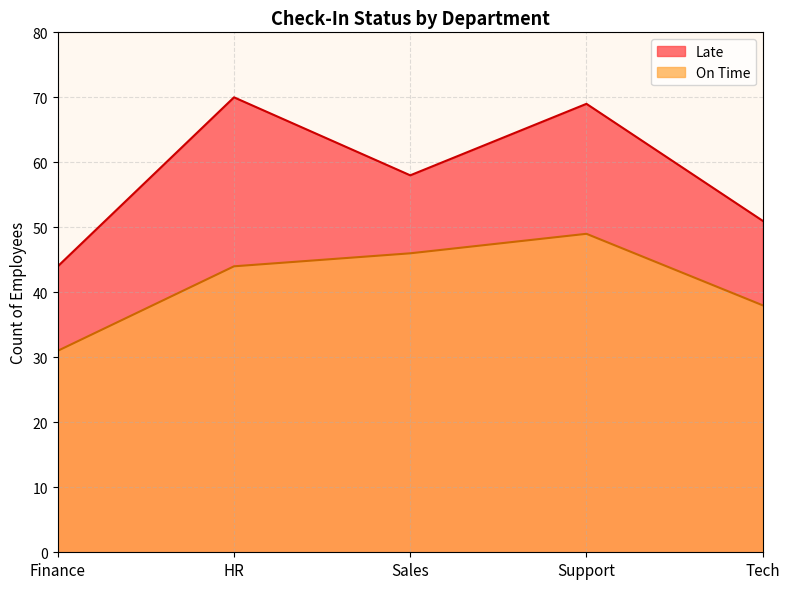

What is the label of the 3rd point from the right?

Sales